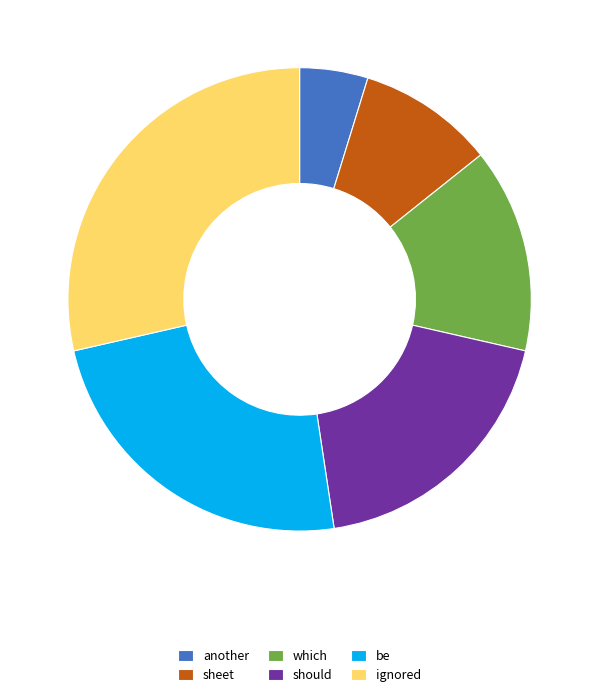

Which slice is the smallest?

another